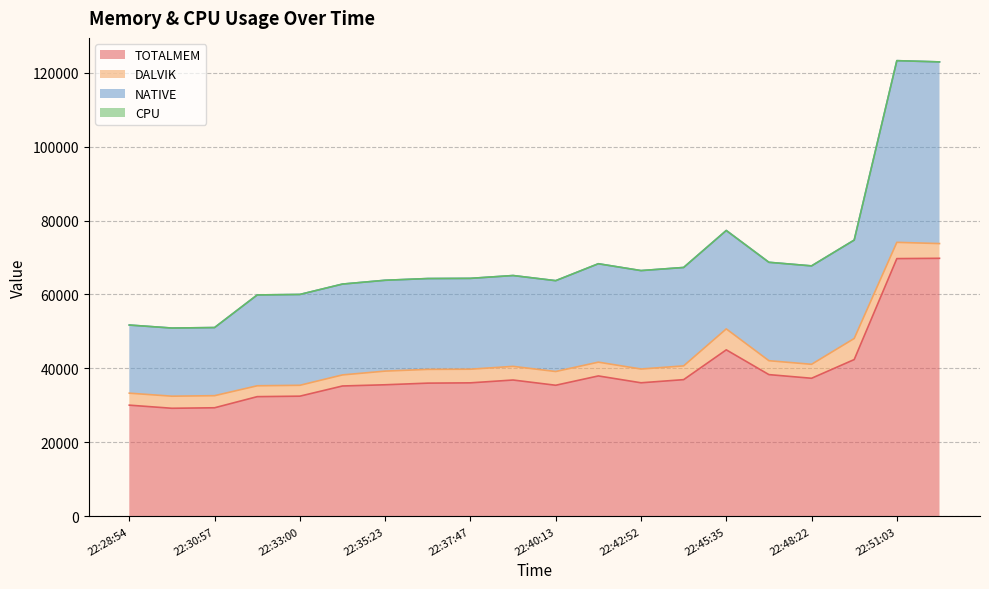

What is the lowest value of the TOTALMEM series?

29212.0